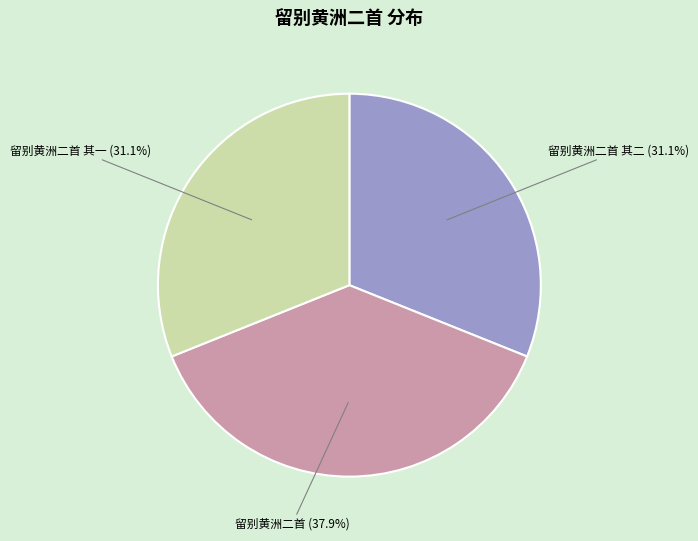

Is it true that 留别黄洲二首 其一 is 31% of the pie?

True